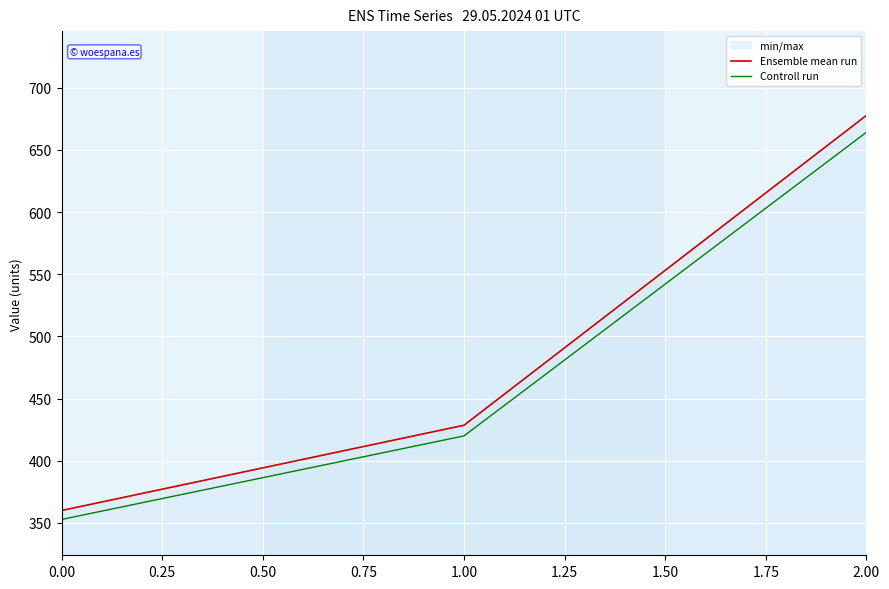

What is the approximate value of Controll run at 0.00?

352.8